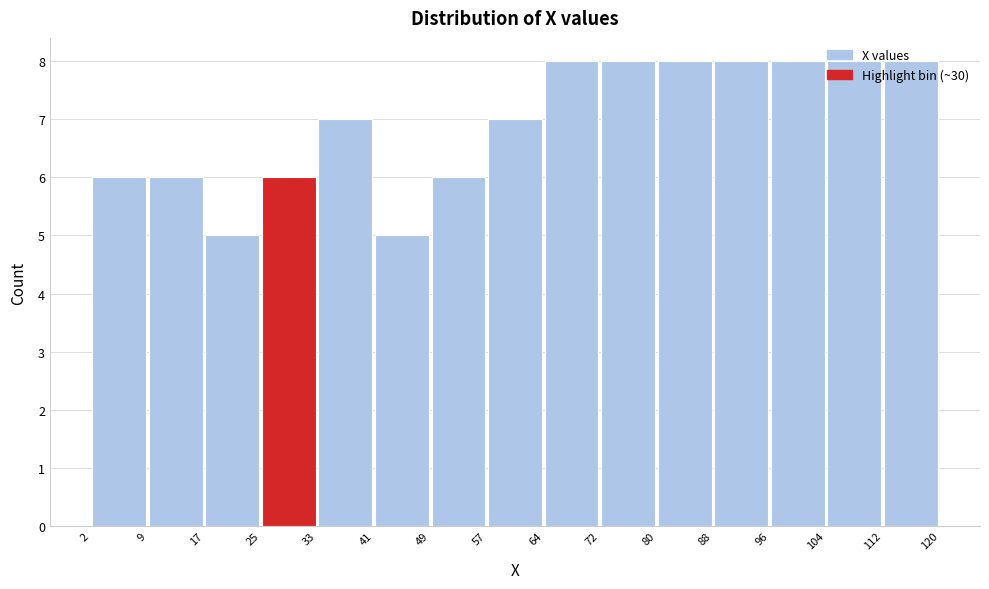

Reading left to right, transcribe this chart: for each bar, give the range it covers on the x-axis and its height. The values are not printed on the chart, so give them approximately, as read against the axis.

2 to 9: 6
9 to 17: 6
17 to 25: 5
25 to 33: 6
33 to 41: 7
41 to 49: 5
49 to 57: 6
57 to 64: 7
64 to 72: 8
72 to 80: 8
80 to 88: 8
88 to 96: 8
96 to 104: 8
104 to 112: 8
112 to 120: 8